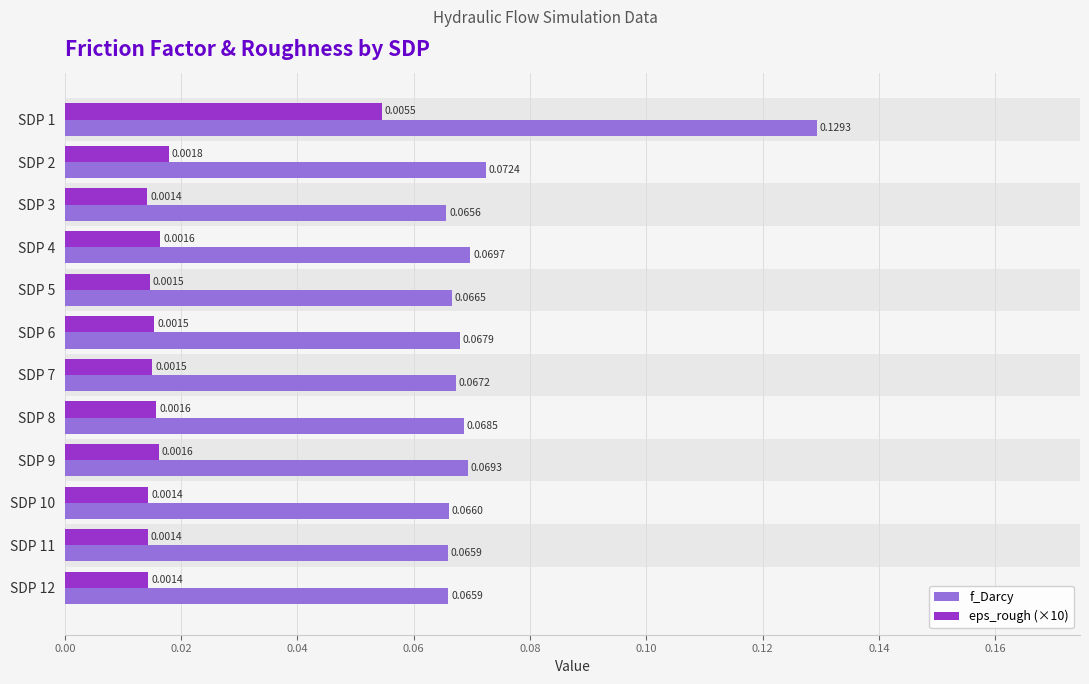

Which series has the largest range (max minus min)?

f_Darcy